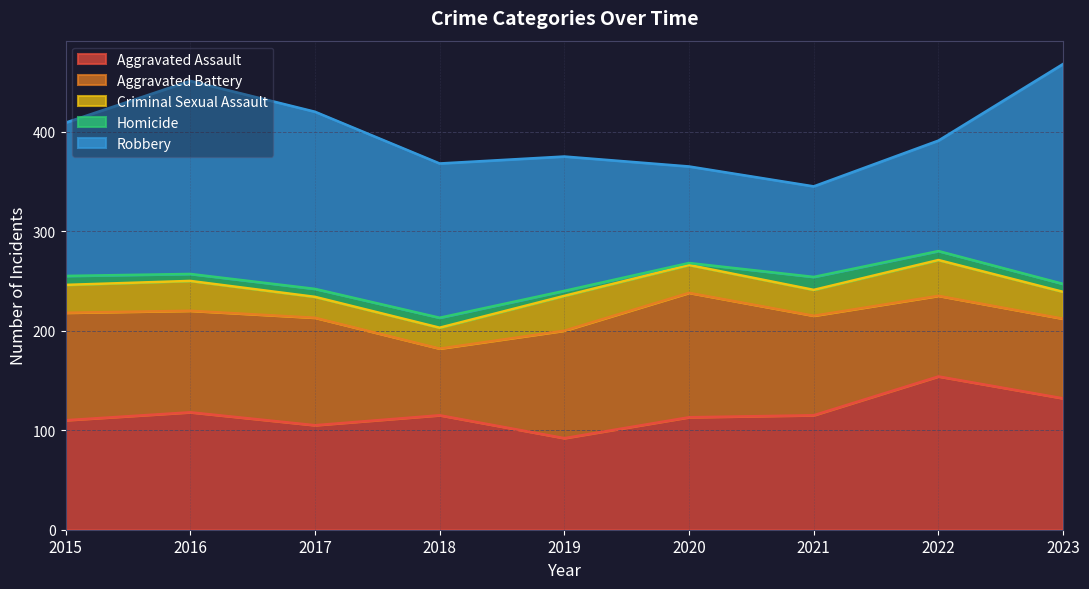

Which series has the widest spread of values?

Robbery